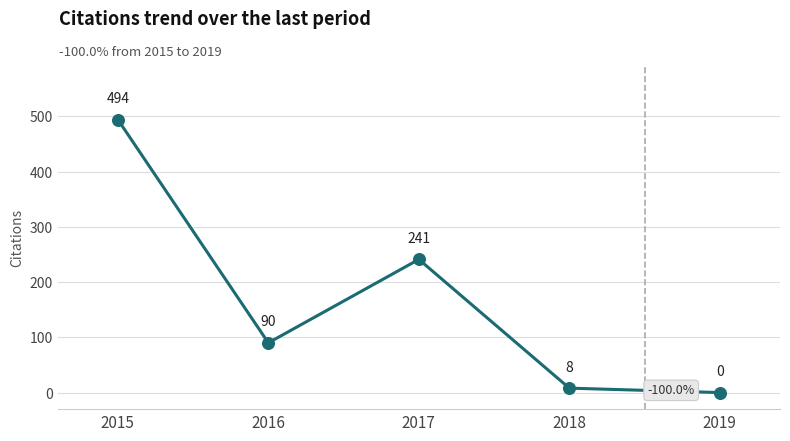

Between 2017 and 2019, which is larger?

2017